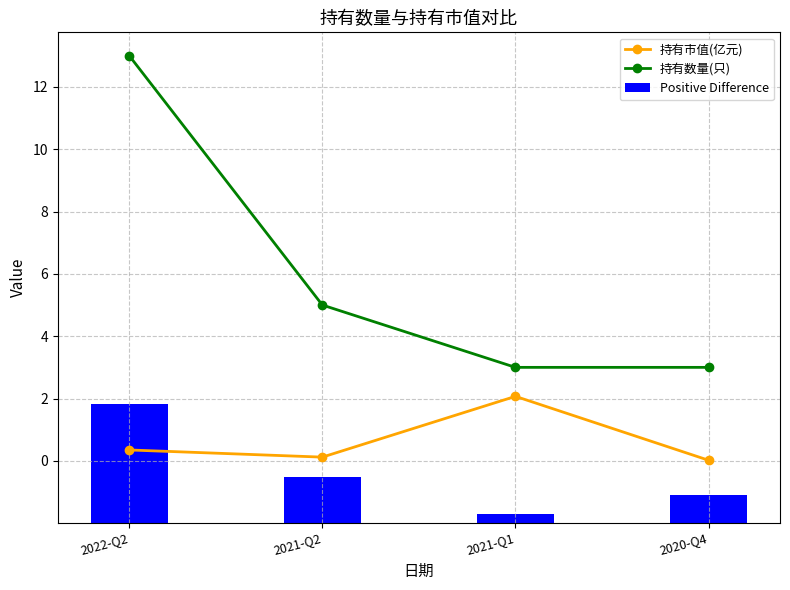

What is the value of the 持有数量(只) bar at the 1st from the left?

13.0